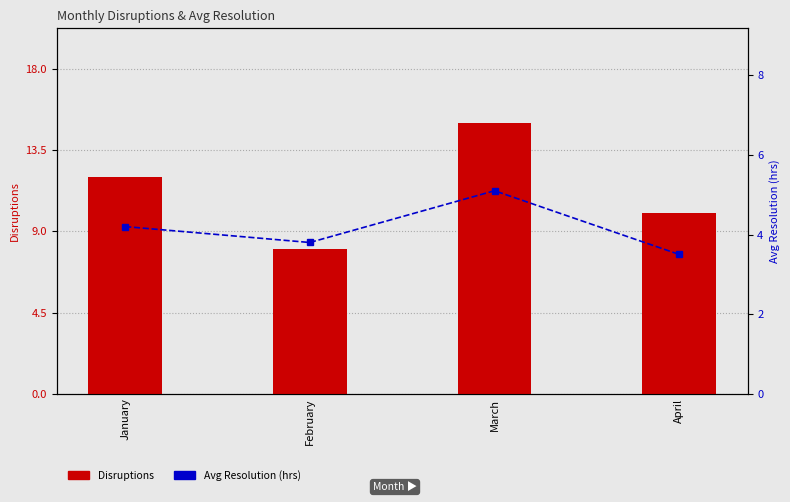

At which label does Avg Resolution (hrs) reach its peak?

March